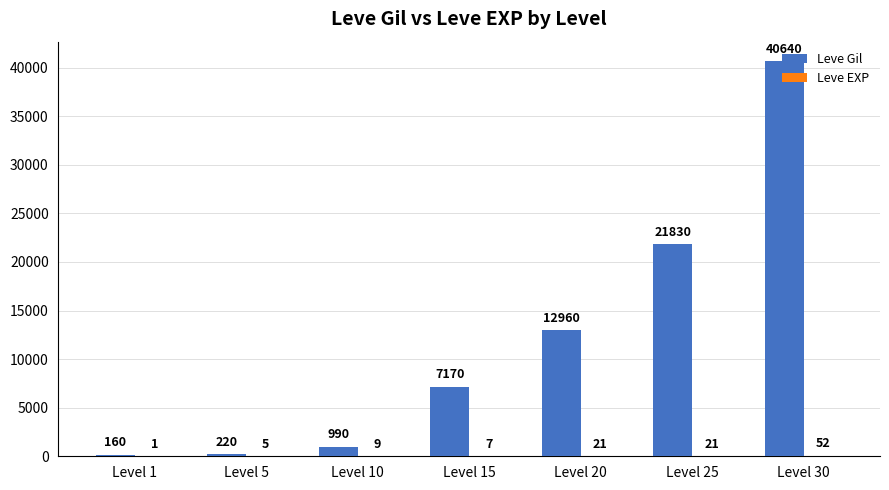

What is the maximum value for Leve Gil?

40640